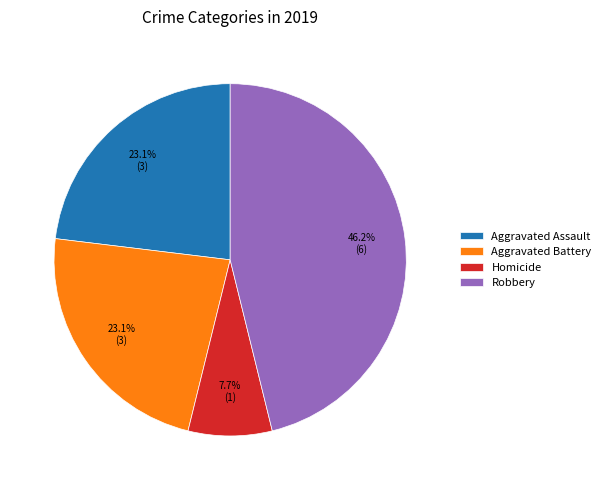

To the nearest percent, what percentage of the pie is Aggravated Battery?

23%